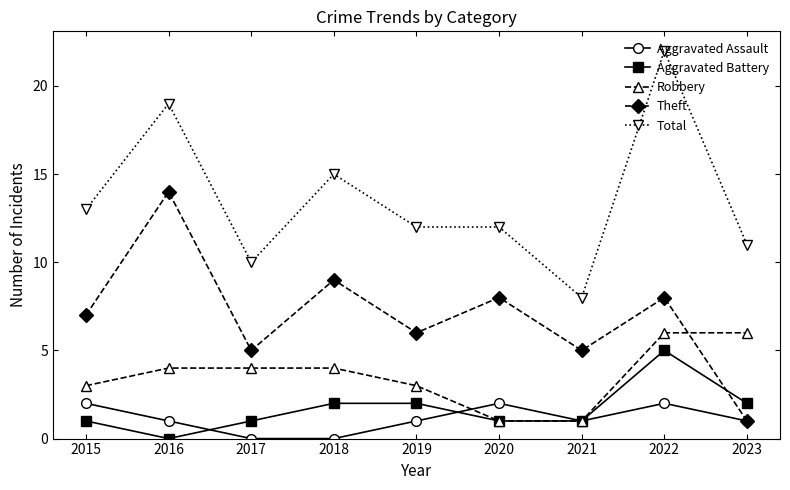

Is the value of Aggravated Battery at 2020 greater than the value of Theft at 2022?

No